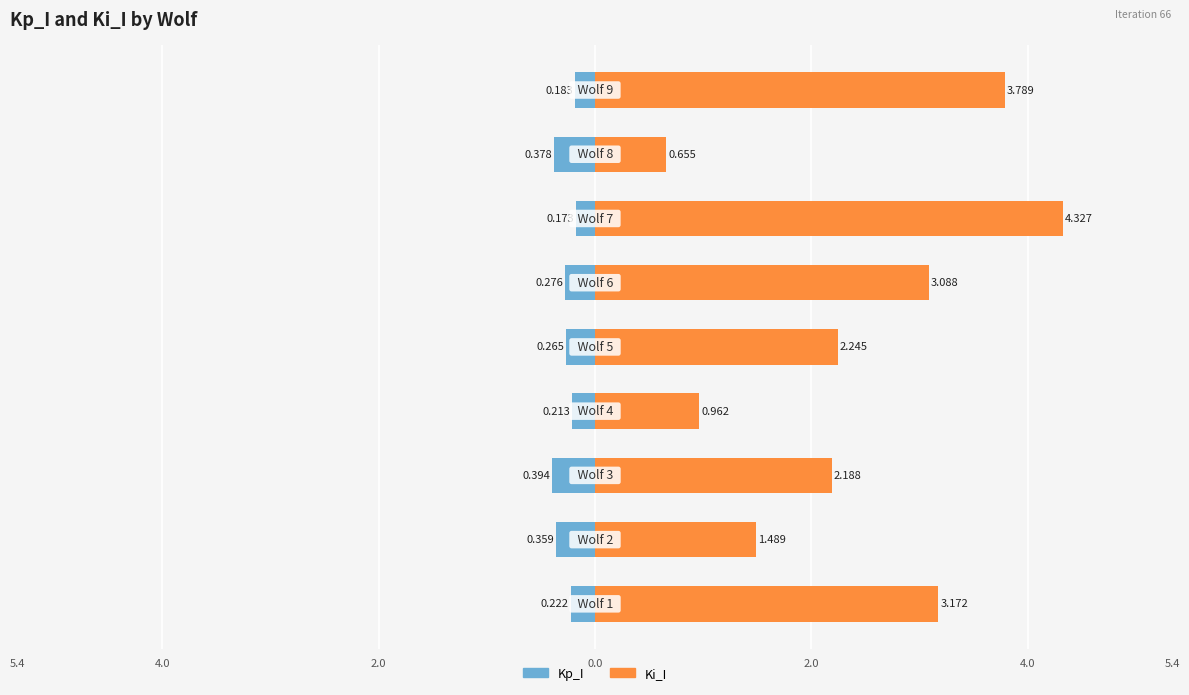

Are the bars grouped side by side (vs. stacked)?

Yes